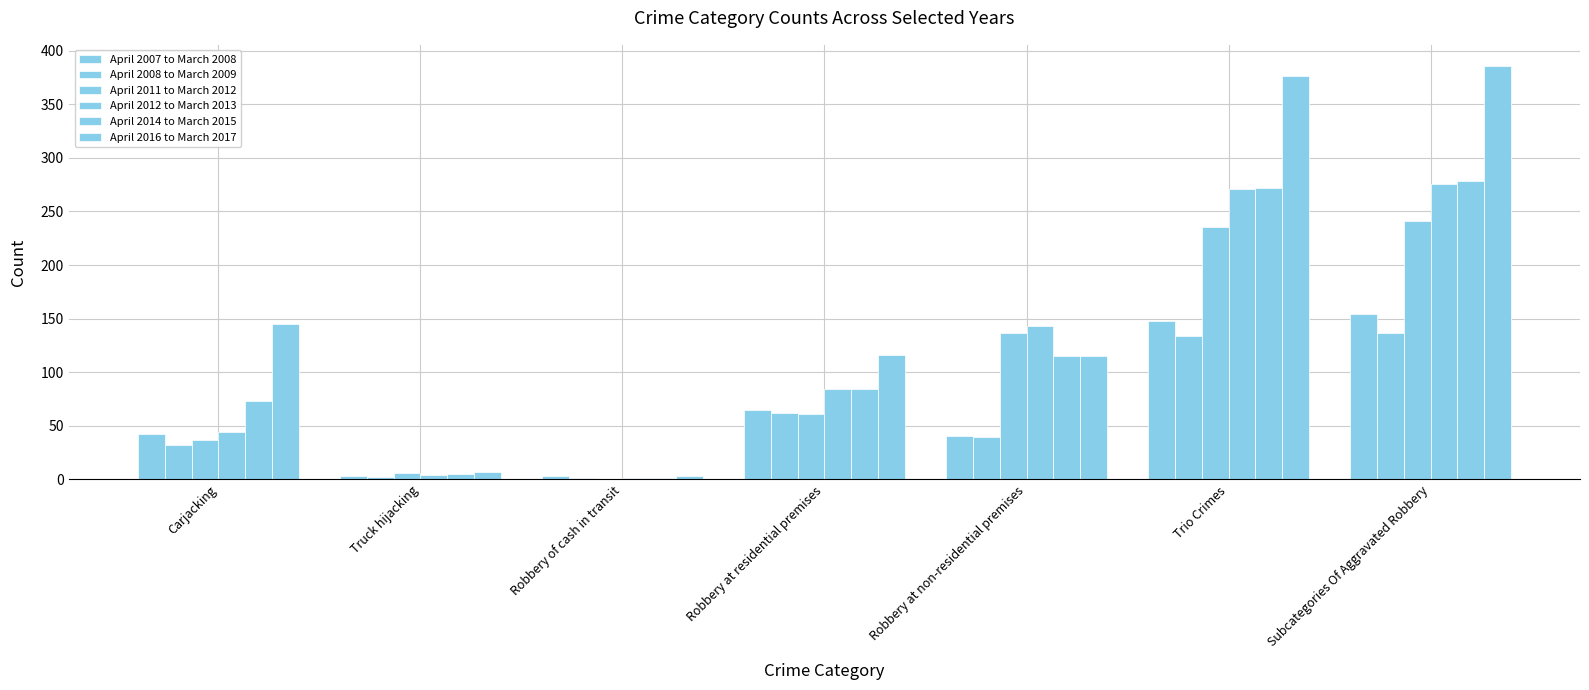

Does the chart contain stacked bars?

No